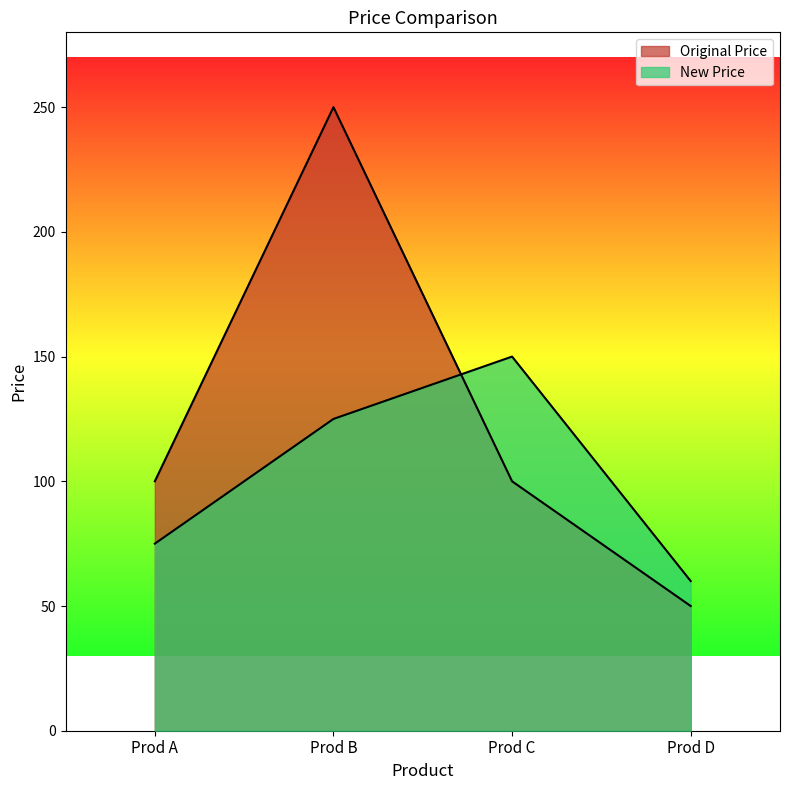

In New Price, how many points are higher than both neighbors (excluding endpoints)?

1